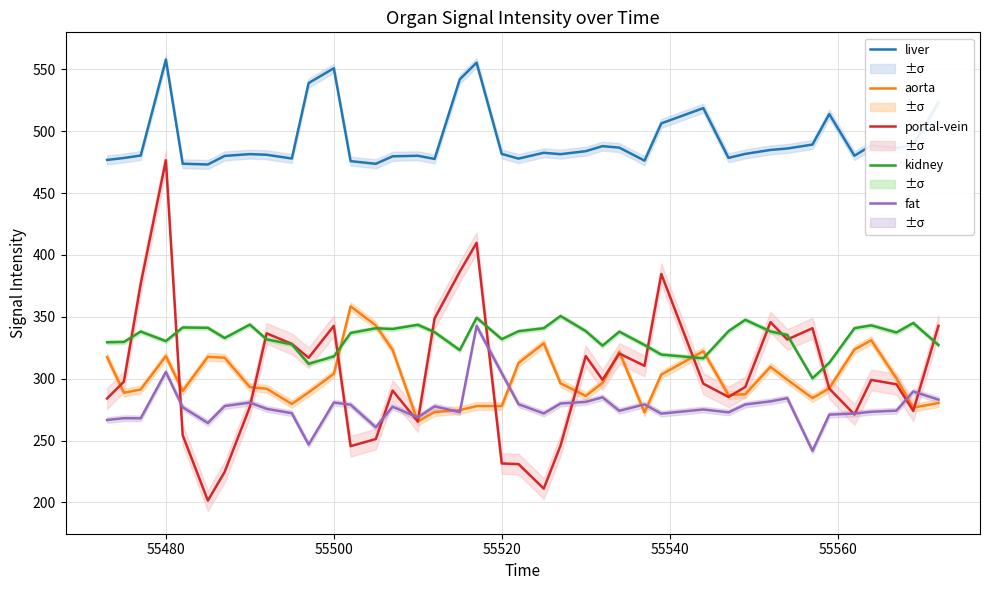

At which label does portal-vein reach its peak?

55480